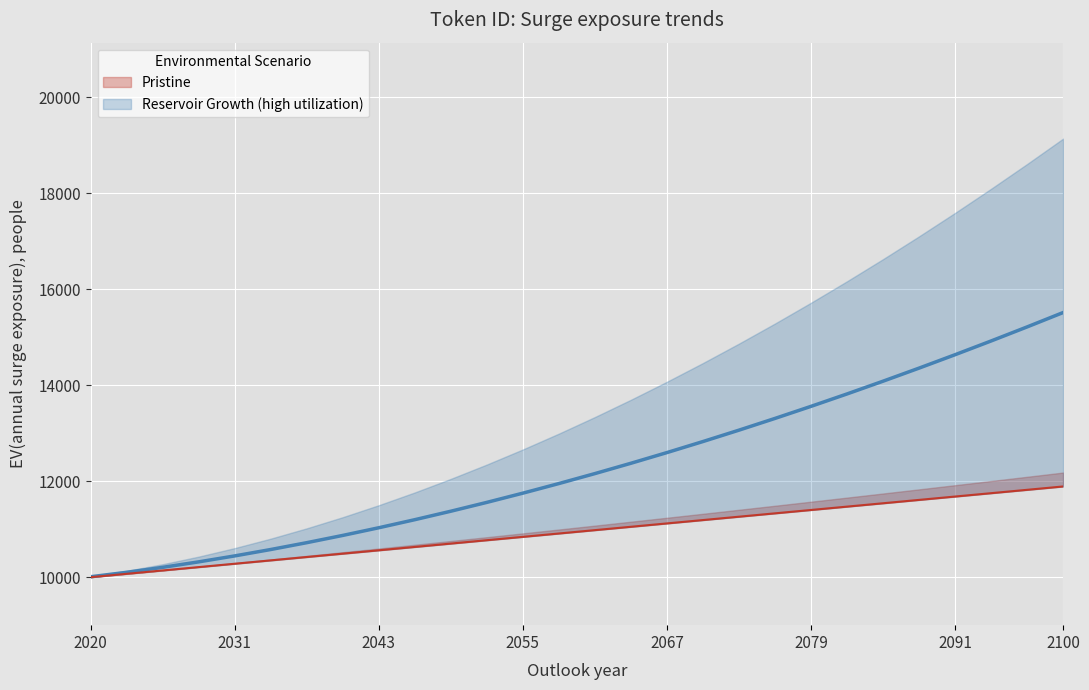

Reading right to left, transcribe all the data shown in this chart.

lower: 11890.0	11820.0	11750.0	11680.0	11610.0	11540.0	11470.0	11400.0	11330.0	11260.0	11190.0	11120.0	11050.0	10980.0	10910.0	10840.0	10770.0	10700.0	10630.0	10560.0	10490.0	10420.0	10350.0	10280.0	10210.0	10140.0	10070.0	10000.0
upper: 15513.5	15213.9	14921.0	14634.8	14355.5	14083.0	13817.5	13558.9	13307.4	13063.0	12825.8	12595.9	12373.3	12158.2	11950.6	11750.6	11558.4	11374.1	11197.9	11029.8	10870.0	10718.8	10576.4	10443.1	10319.1	10205.0	10101.3	10009.0